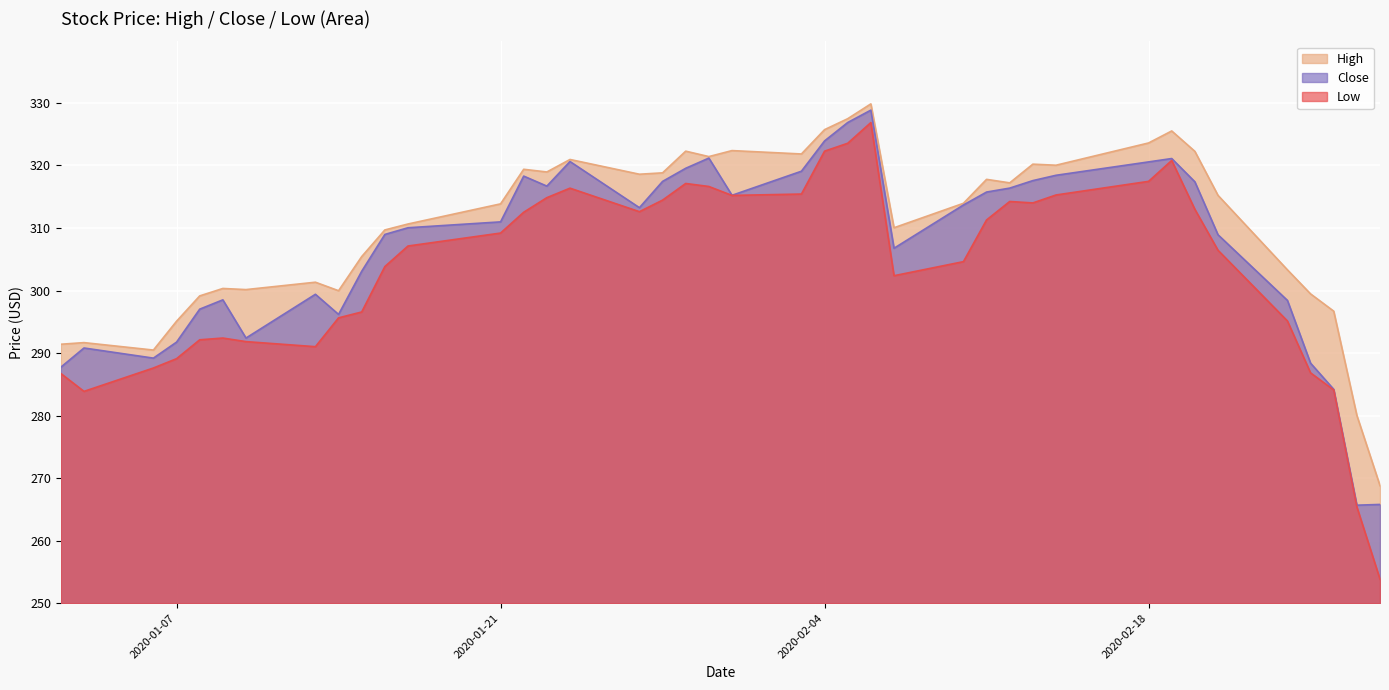

Rank the series by their maximum value, from lowest to highest.

Low, Close, High